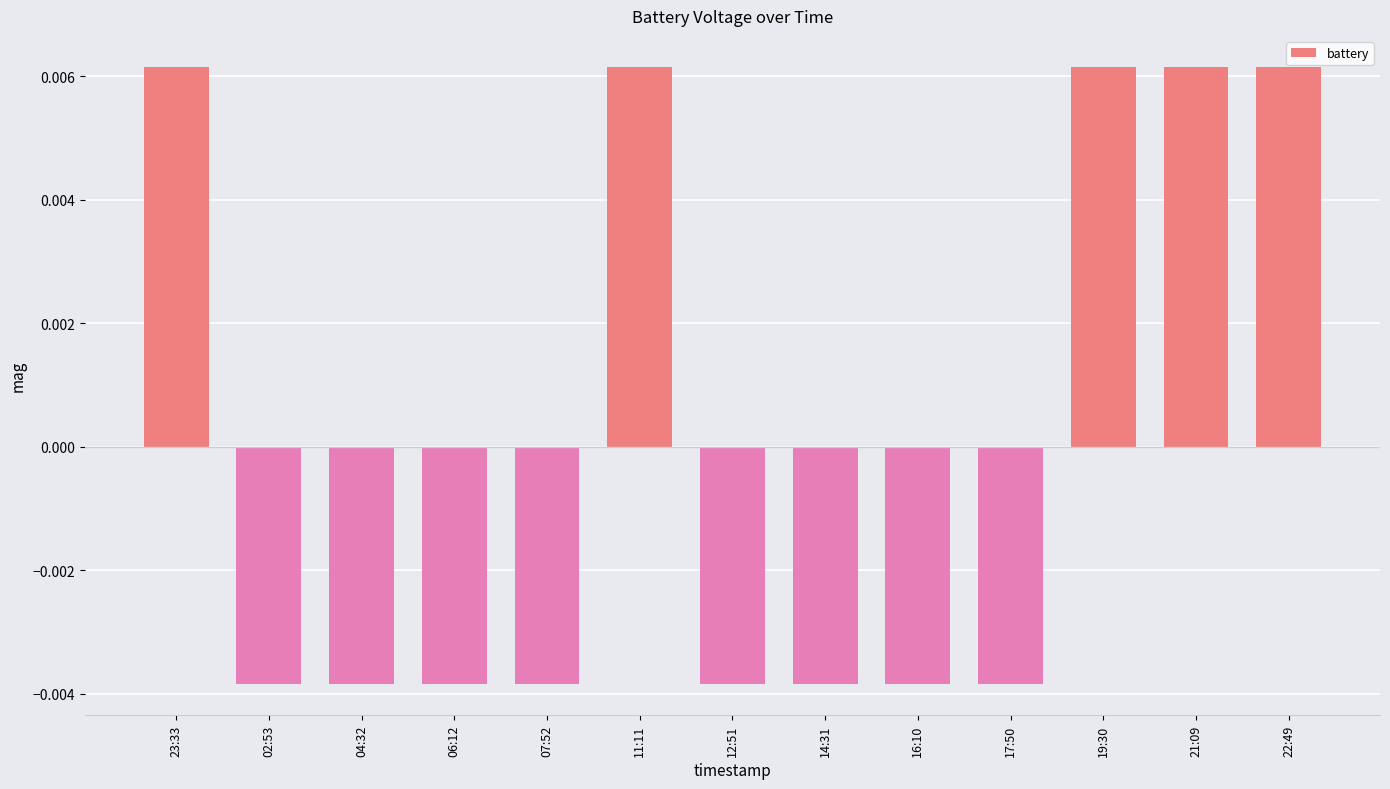

How many series are shown in this chart?

1